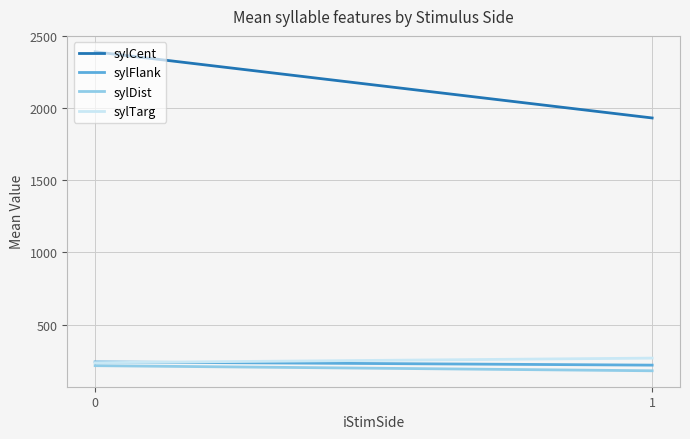

True or false: sylDist and sylCent intersect in this chart.

False